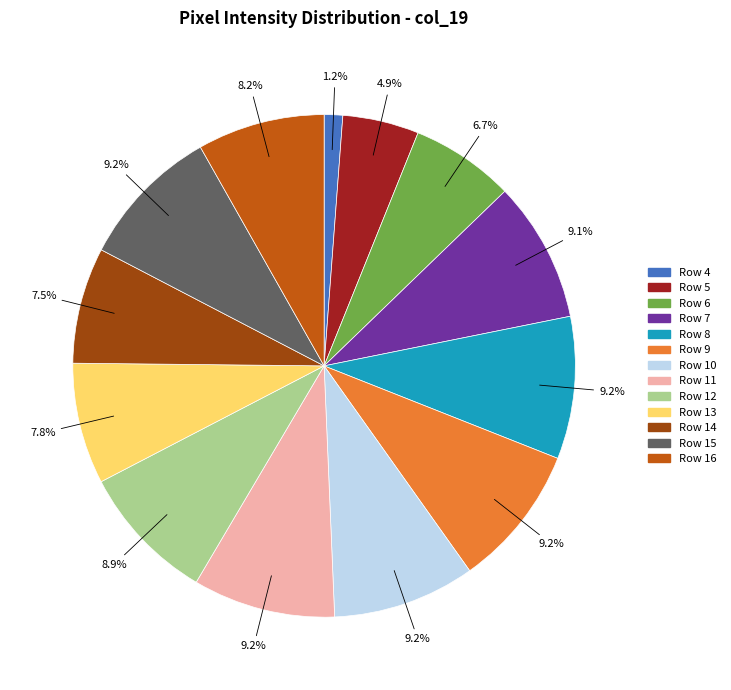

What is the ratio of the value at Row 10 to the value at Row 16?

1.1